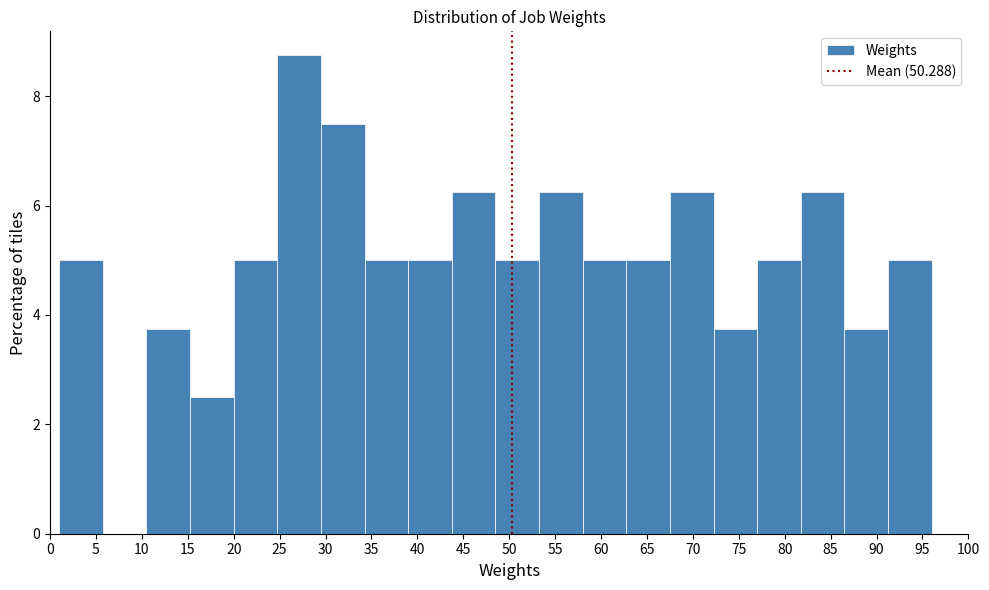

Which range on the x-axis has the tallest bar?

24.75 to 29.50